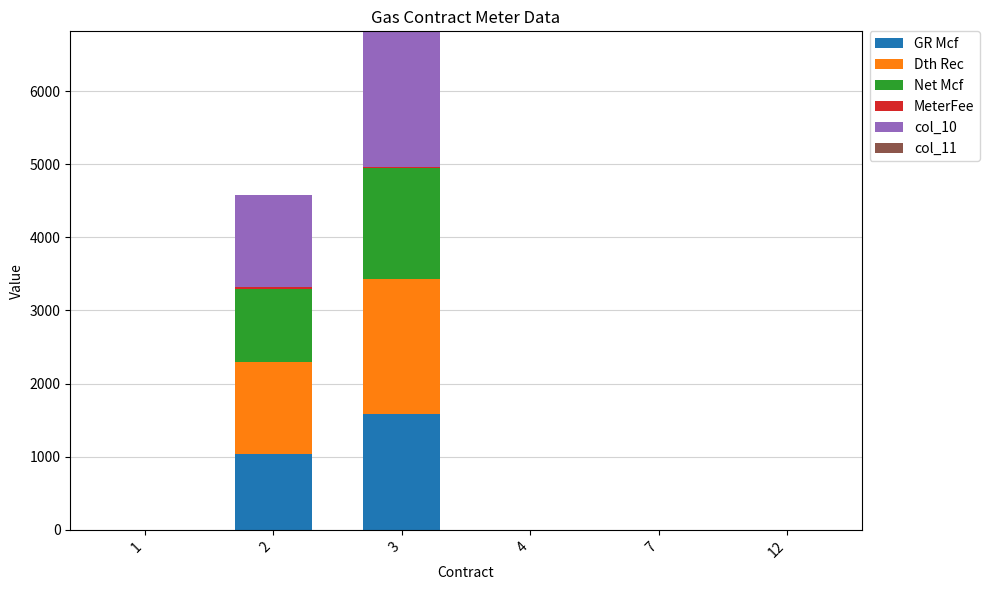

What is the difference between the GR Mcf values at 2 and 12?

1043.0